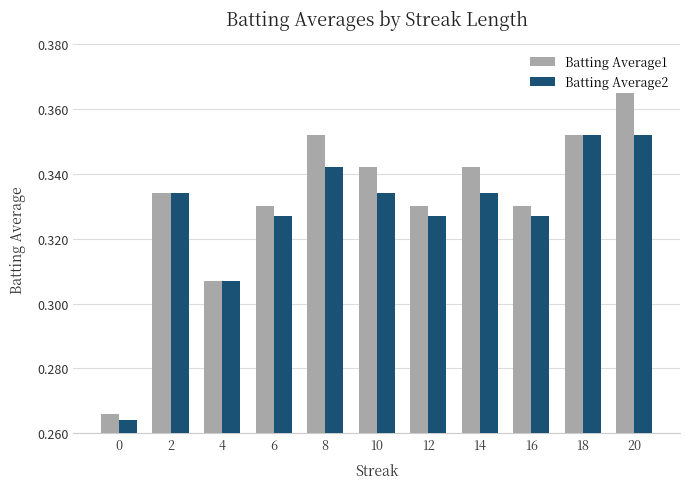

The value of Batting Average2 at 0 is 0.1. True or false?

False